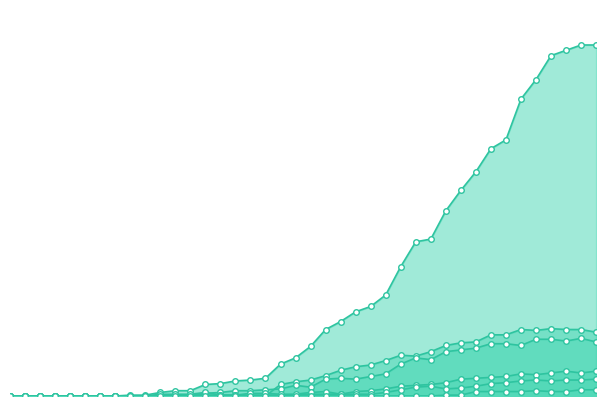

True or false: ZG and GE cross at least once.

False